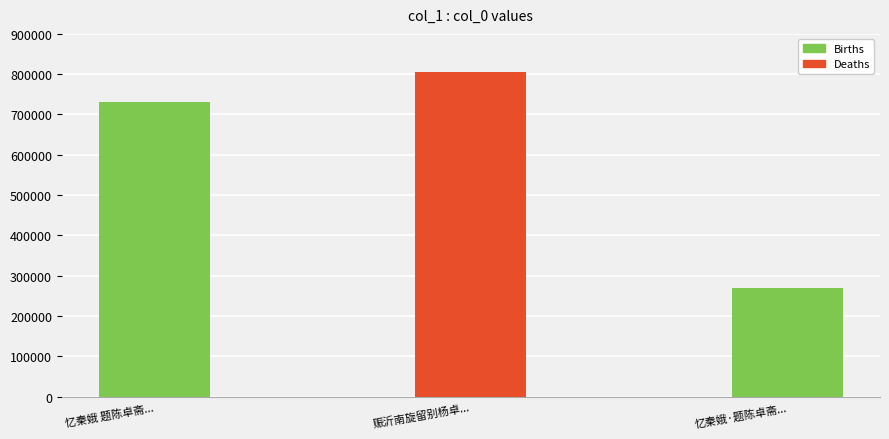

Which has a higher value, 忆秦娥·题陈卓斋姬人雪窗梅影遗照 or 忆秦娥 题陈卓斋姬人雪窗梅影遗照?

忆秦娥 题陈卓斋姬人雪窗梅影遗照